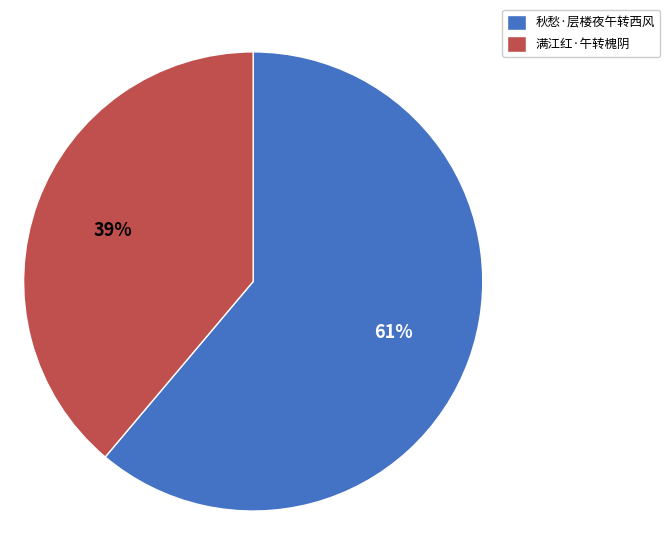

The 满江红·午转槐阴 slice represents 30% of the pie. True or false?

False